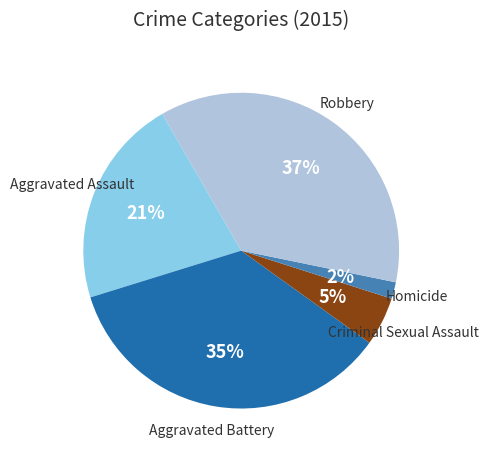

Is there any slice that represents more than half of the pie?

No